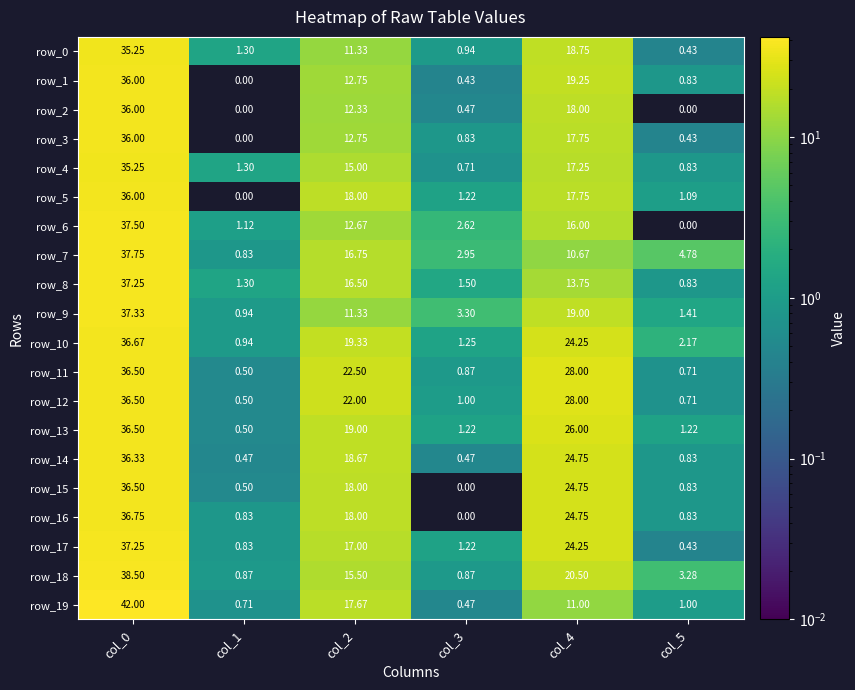

The row_8 series shows 2.2 at col_1. True or false?

False